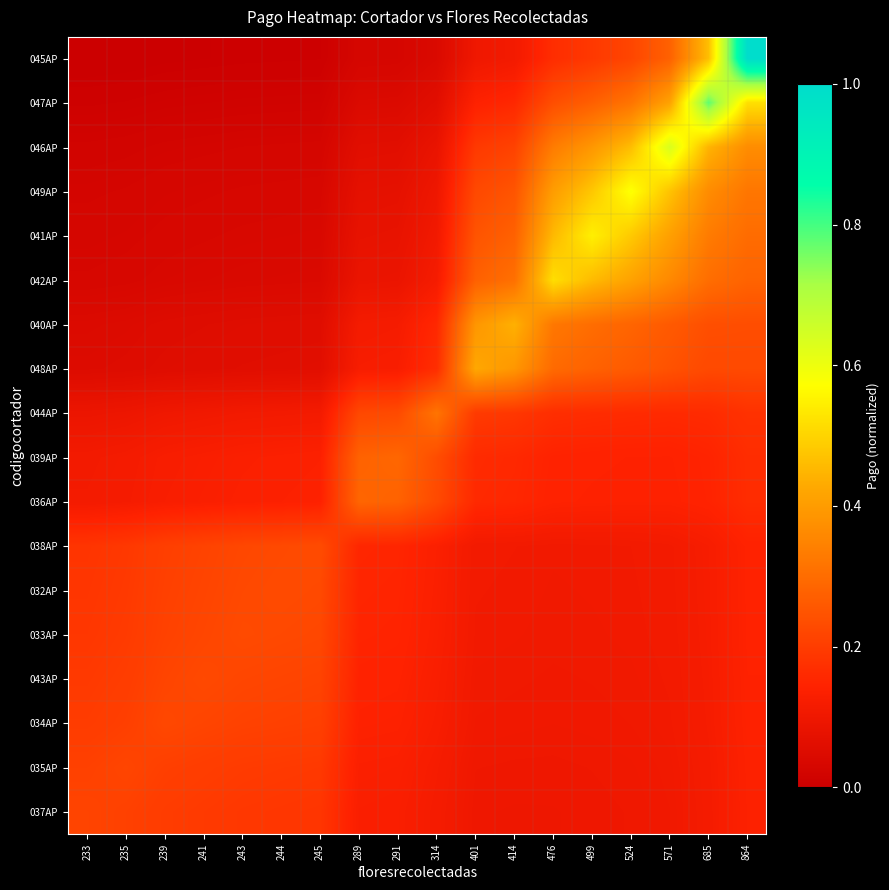

At which category does the chart reach its peak across all series?

864